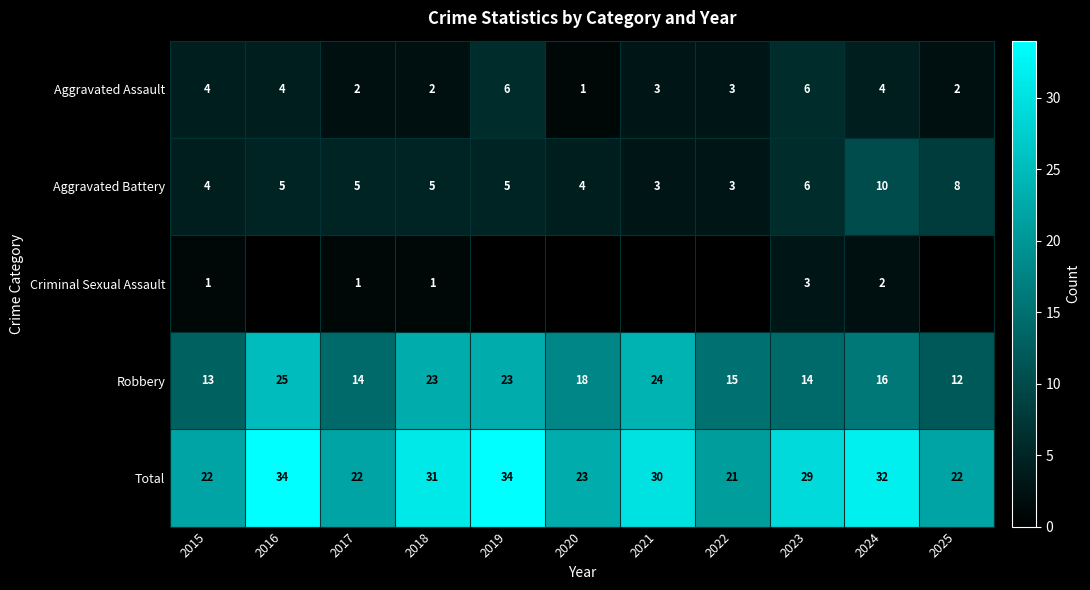

At which label does Robbery first exceed 16?

2016